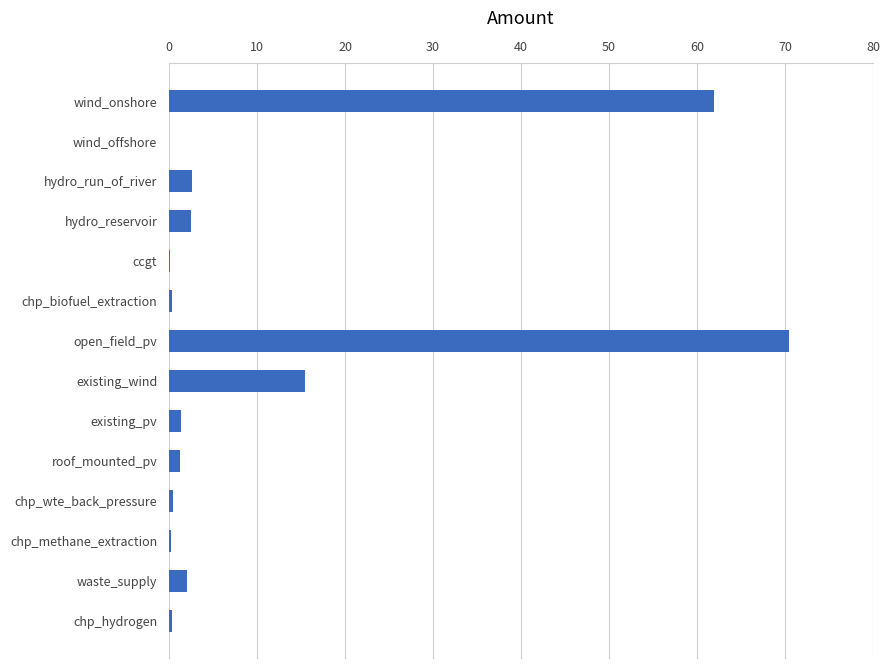

What is the sum of all values?

158.8